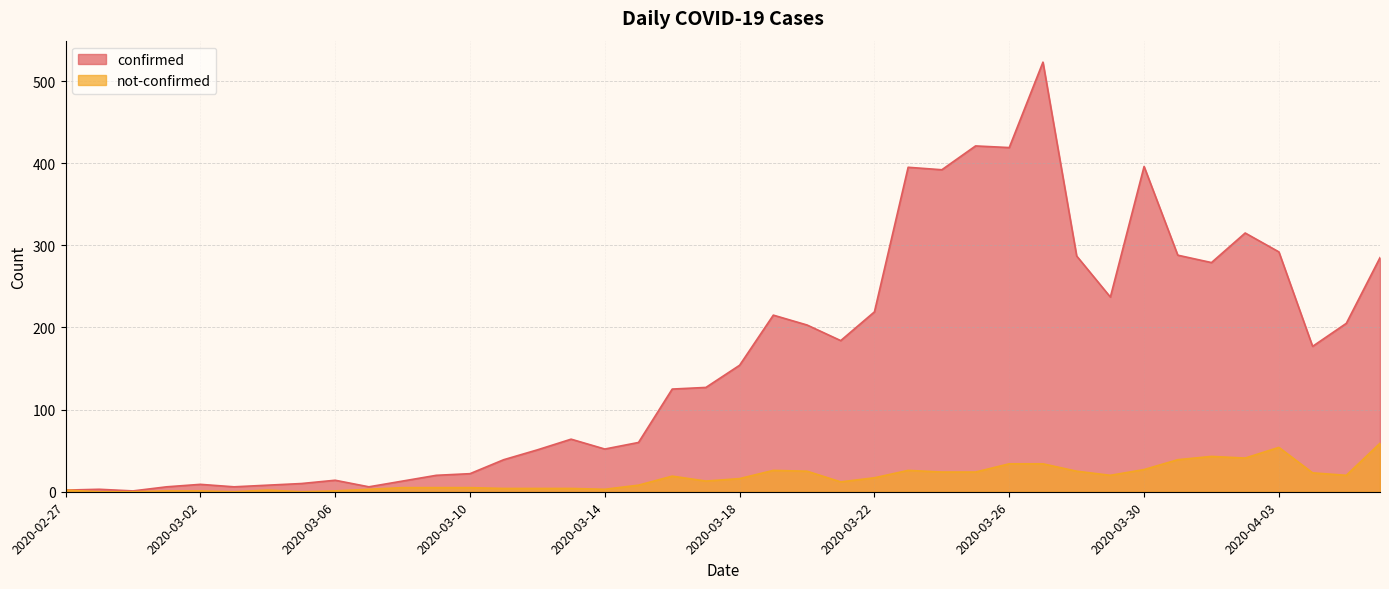

In confirmed, how many points are lower than both neighbors (excluding endpoints)?

10